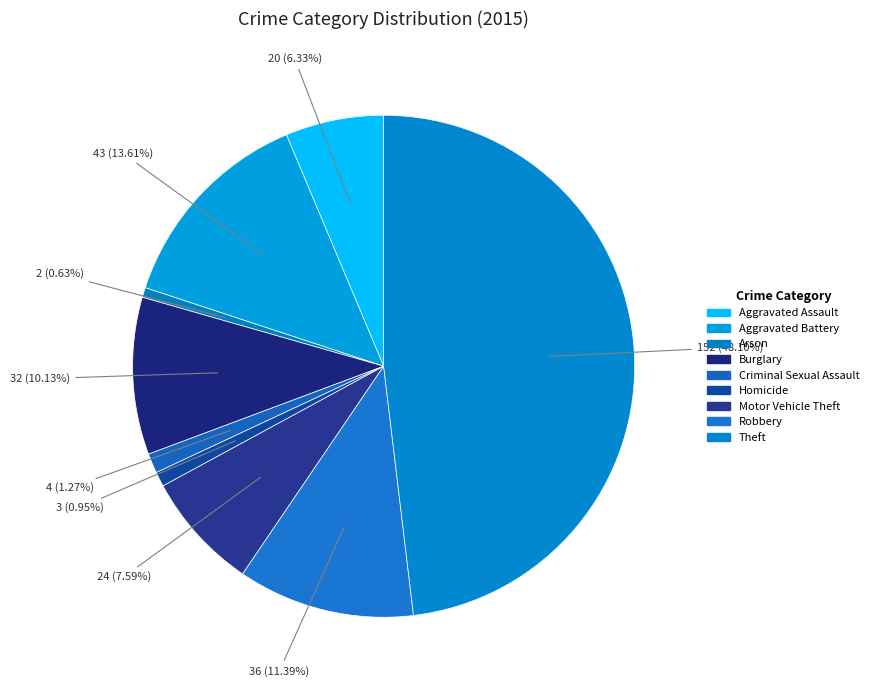

To the nearest percent, what is the difference between the Motor Vehicle Theft and Robbery slice percentages?

4%